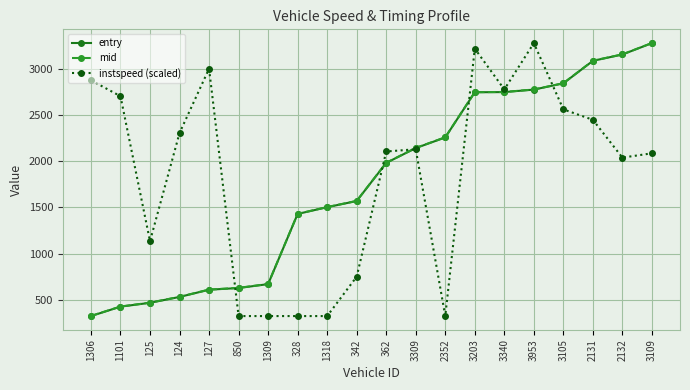

Which series ends up on top after the final intersection of instspeed (scaled) and mid?

mid